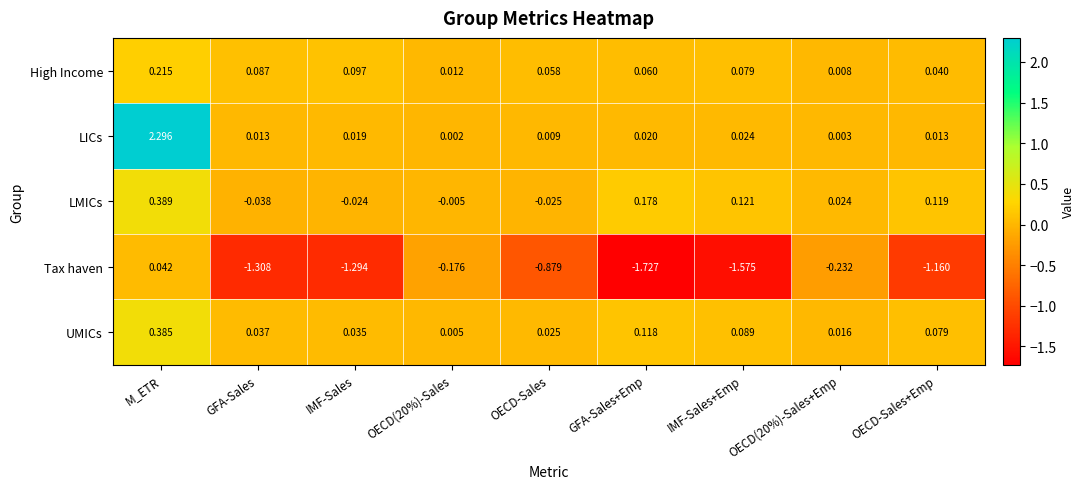

At OECD-Sales, list the series in order from largest to smallest.

High Income, UMICs, LICs, LMICs, Tax haven